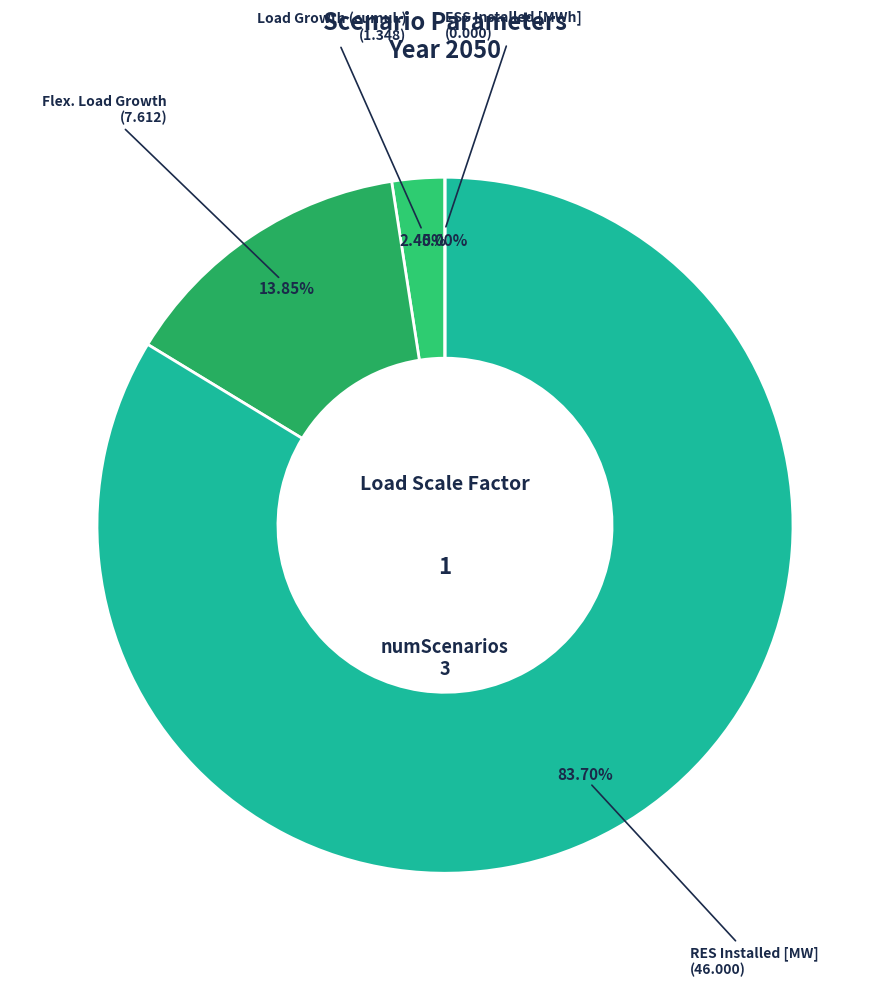

Does ESS Installed [MWh] account for over 50% of the chart?

No